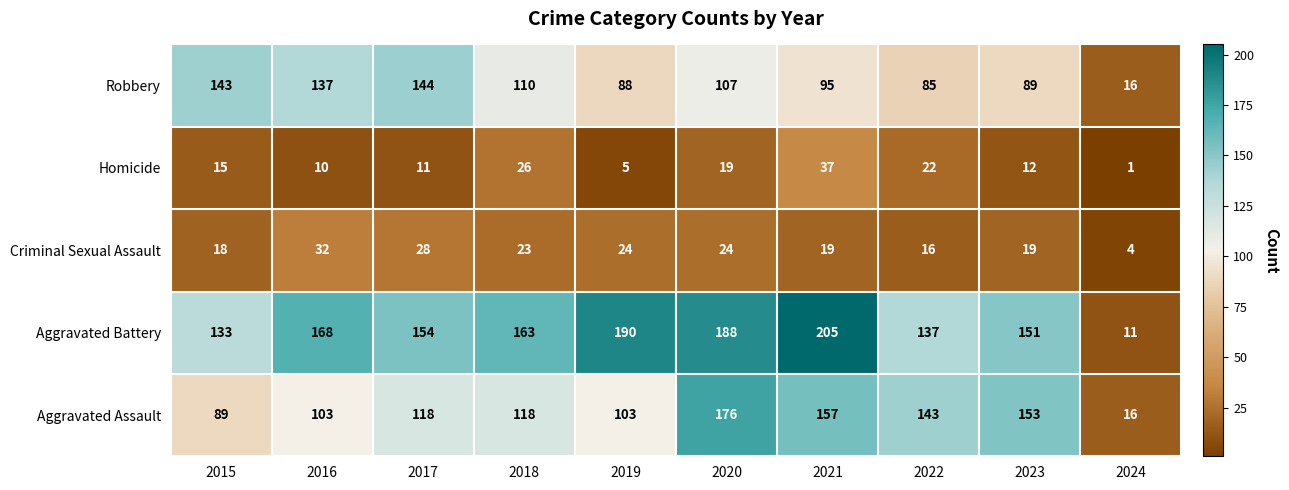

Between 2016 and 2018, which series saw the biggest shift?

Robbery